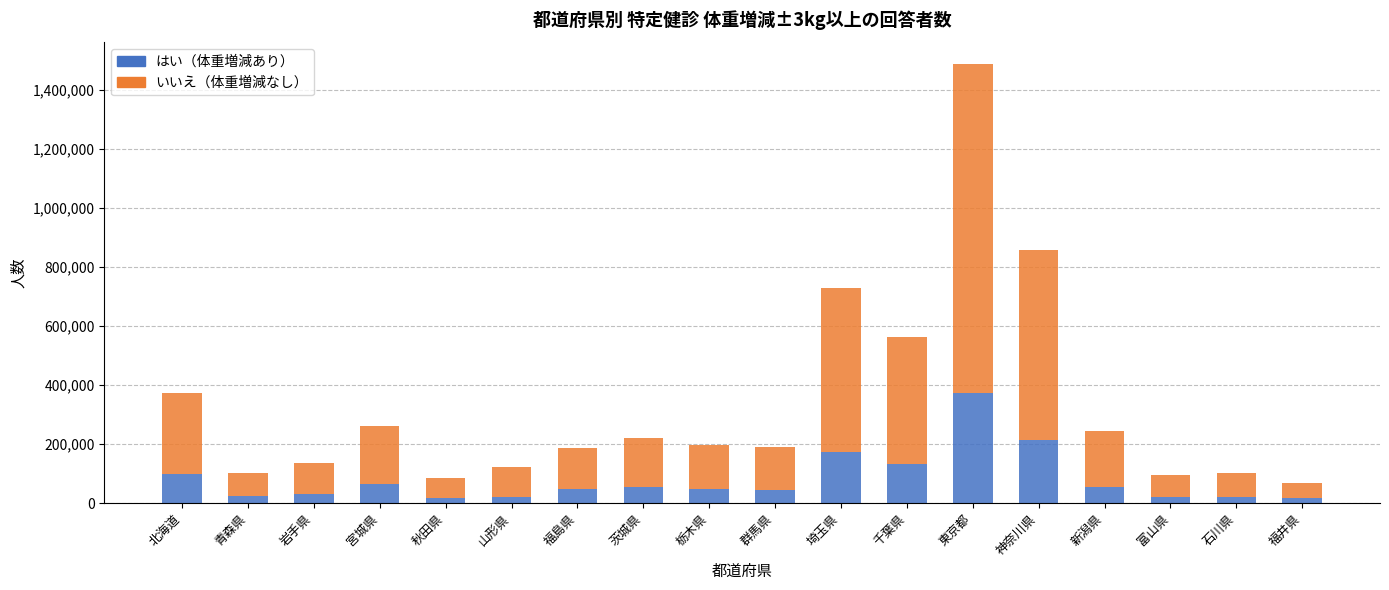

What is the total value across all series at 神奈川県?

858861